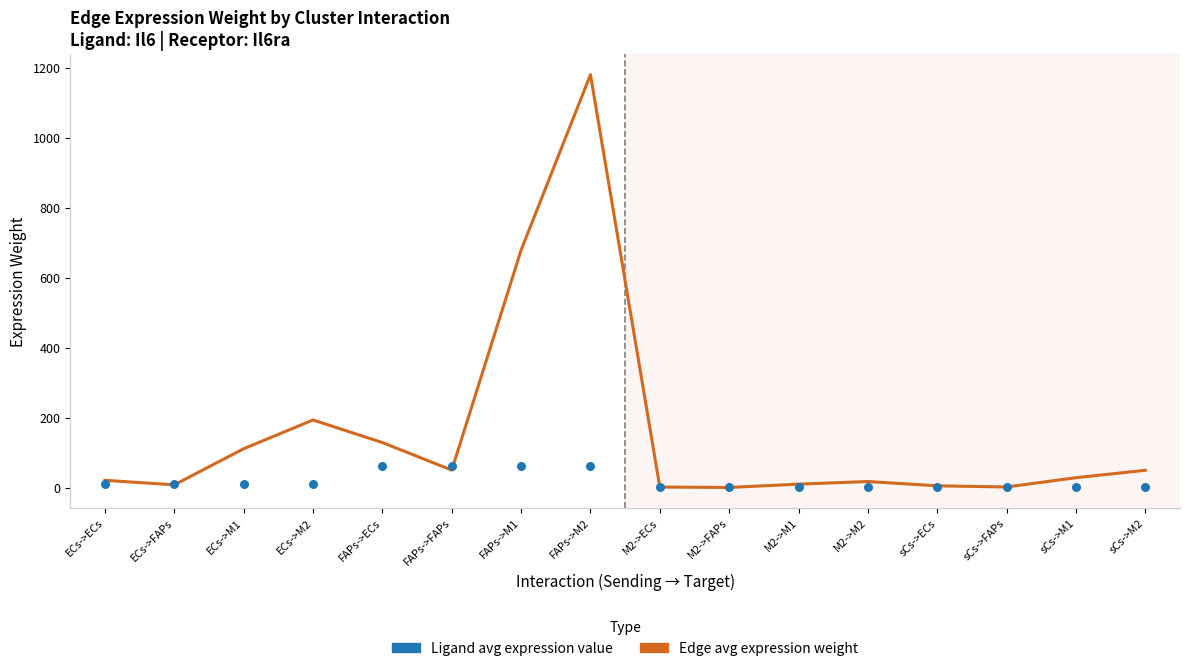

Is the value of Ligand avg expression value at M2->M2 greater than the value of Edge avg expression weight at FAPs->M2?

No